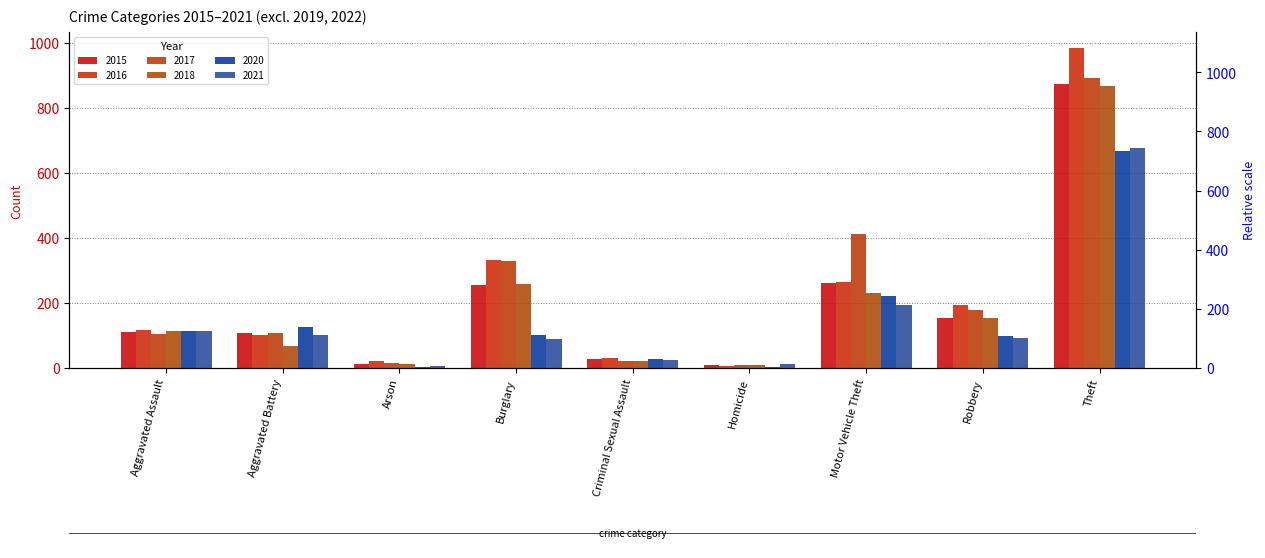

Which series changed the most between Homicide and Motor Vehicle Theft?

2017